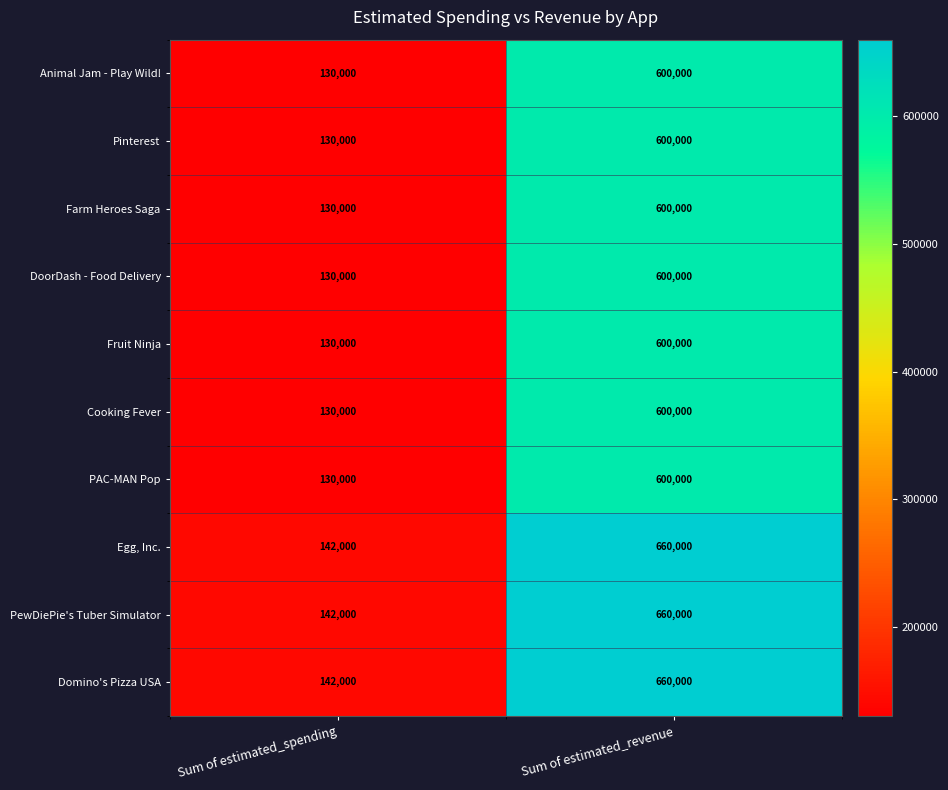

True or false: Fruit Ninja has a value of 179879 at Sum of estimated_revenue.

False